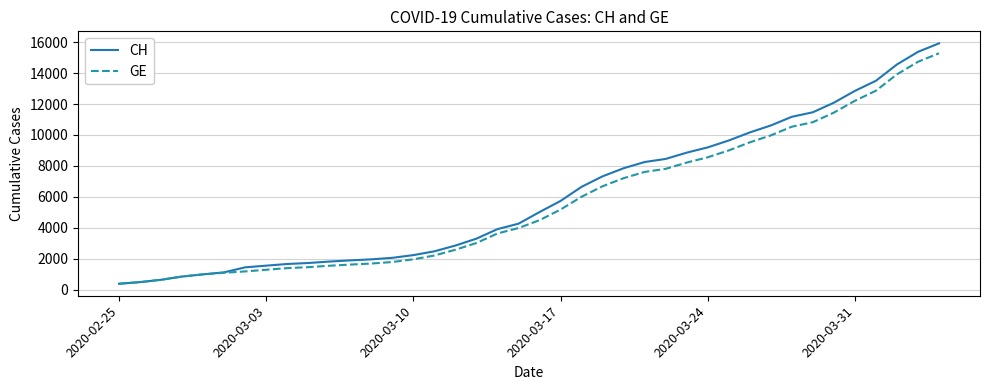

Is this an area chart (filled region under the line)?

No